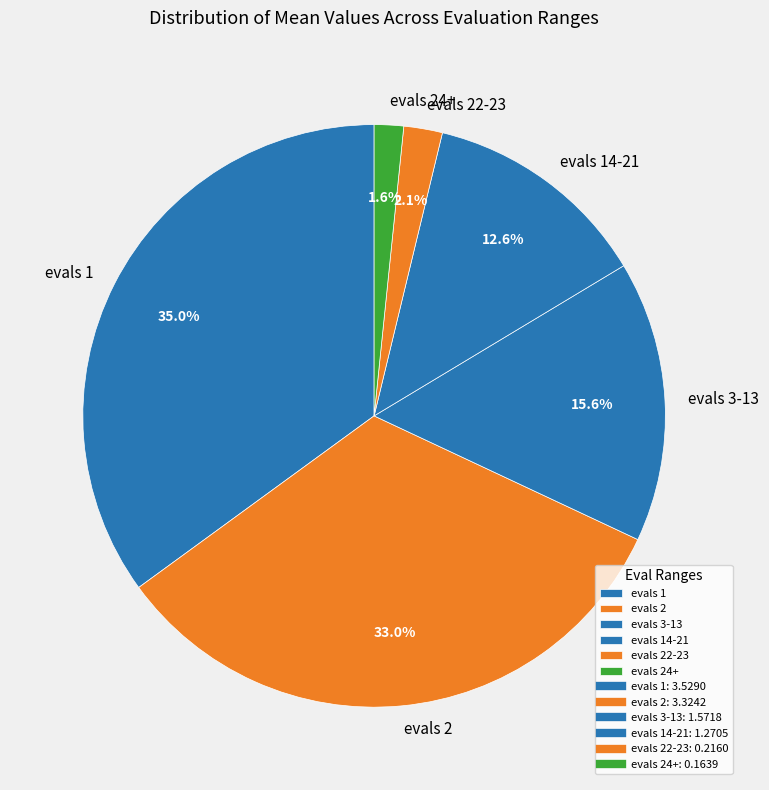

Does evals 24+ account for over 50% of the chart?

No